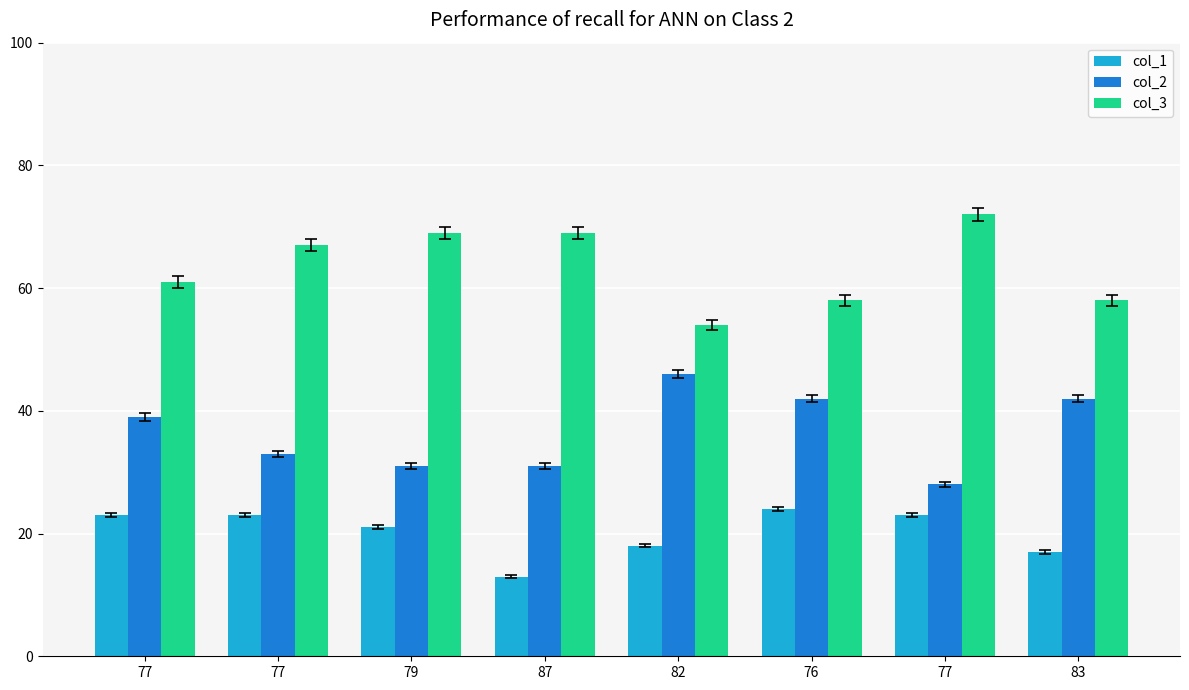

What are all the series names shown in the legend?

col_1, col_2, col_3